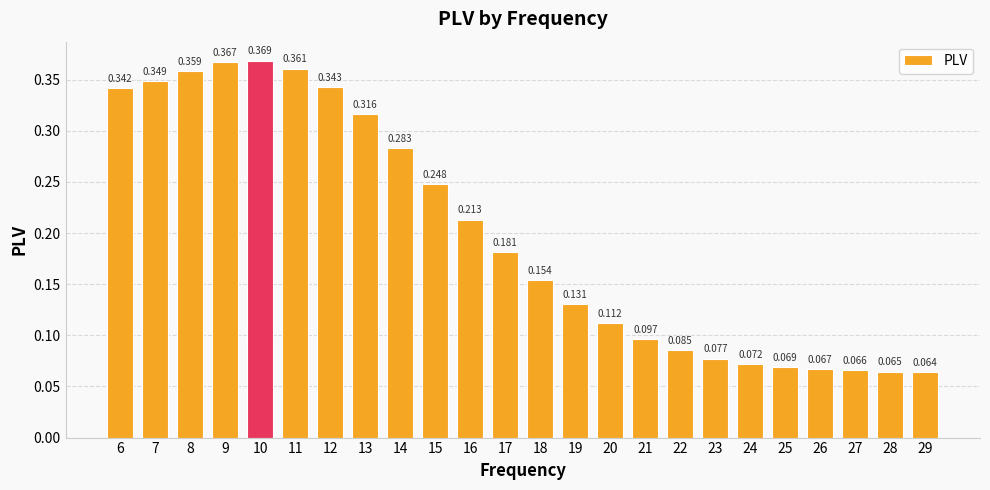

Reading left to right, what are all the values shown in this chart?

6=0.3	7=0.3	8=0.4	9=0.4	10=0.4	11=0.4	12=0.3	13=0.3	14=0.3	15=0.2	16=0.2	17=0.2	18=0.2	19=0.1	20=0.1	21=0.1	22=0.1	23=0.1	24=0.1	25=0.1	26=0.1	27=0.1	28=0.1	29=0.1